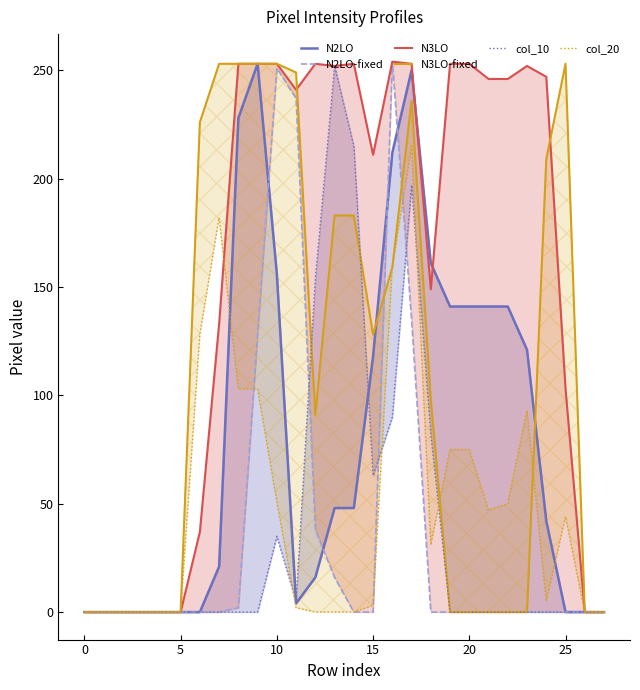

True or false: col_20 has a value of 103 at 8.

True